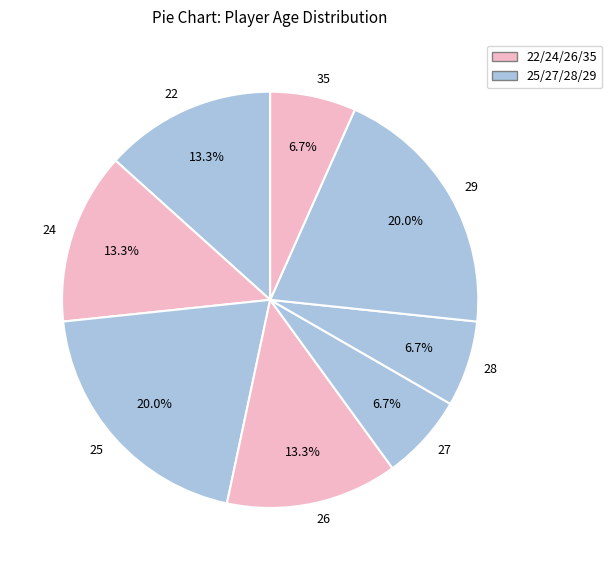

How many slices are in this pie chart?

8